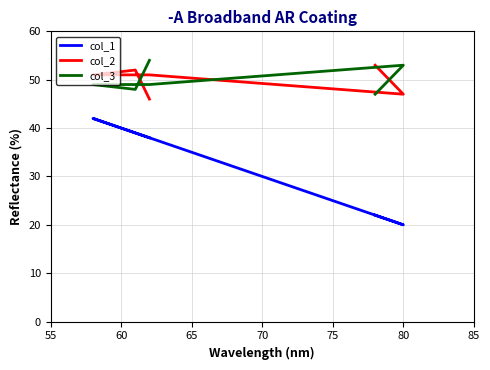

What is the difference between the second highest and second lowest values in the col_1 series?

17